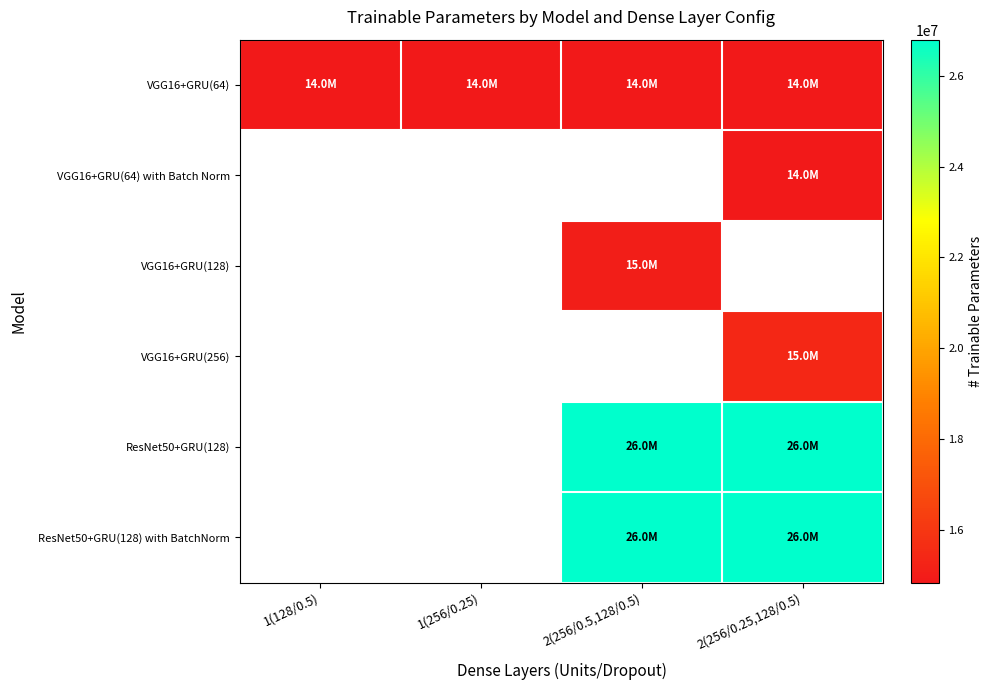

What is the difference between the maximum and minimum values in the VGG16+GRU(64) series?

41216.0